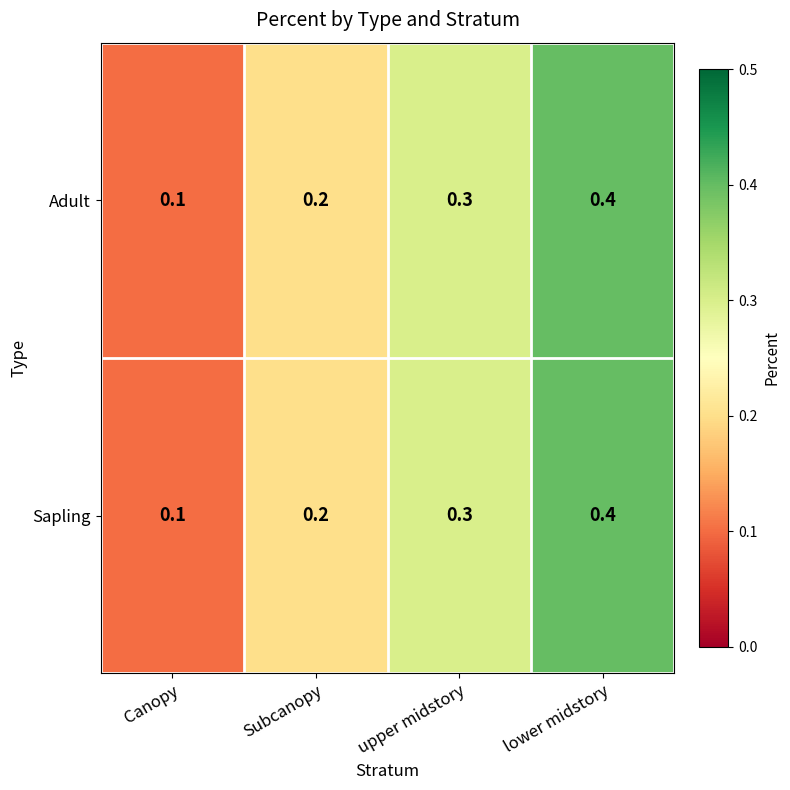

Rank the categories by Adult value from lowest to highest.

Canopy, Subcanopy, upper midstory, lower midstory